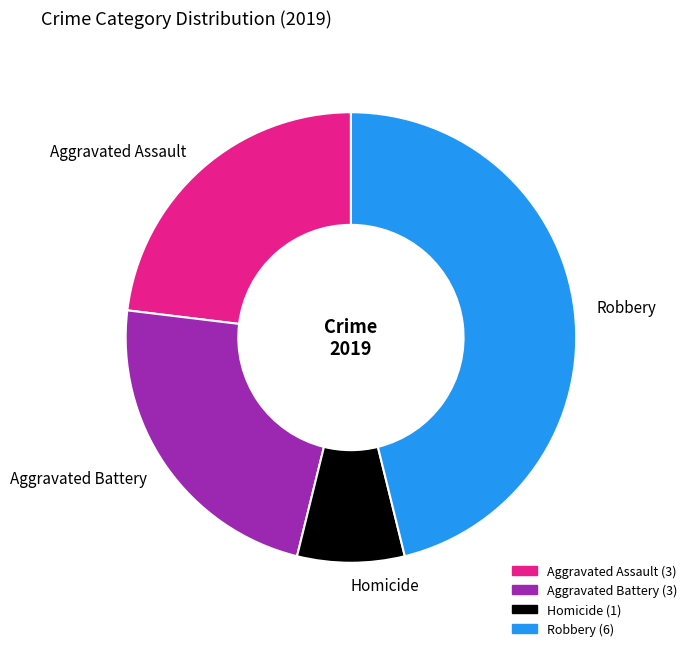

Is it true that Robbery is 38% of the pie?

False